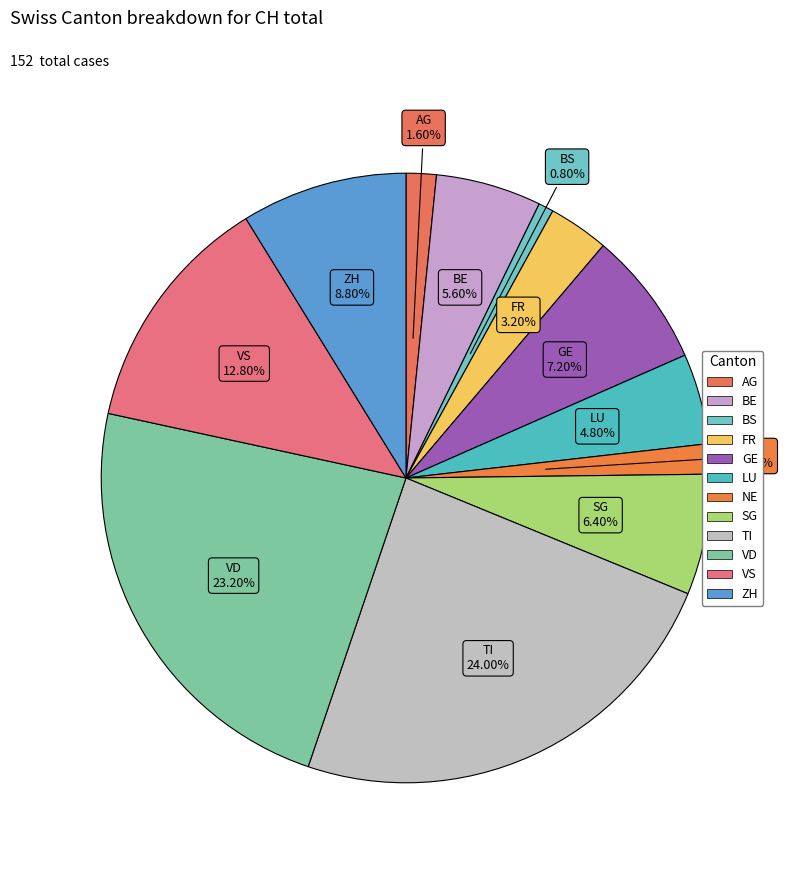

Is VS the majority of the pie?

No